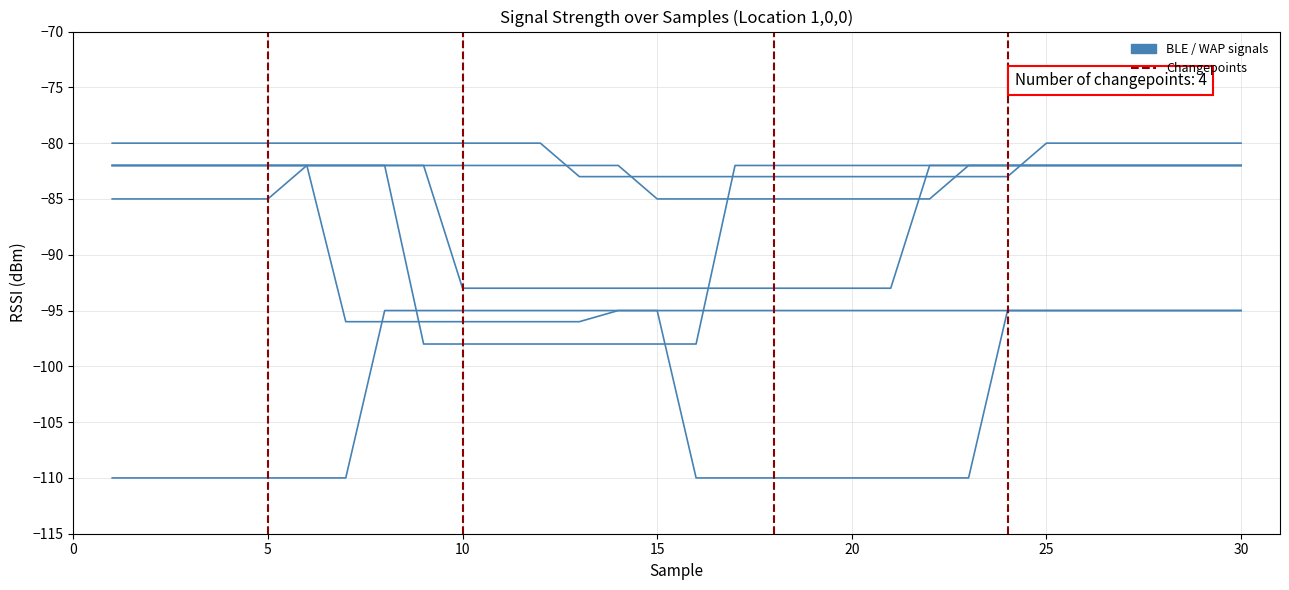

Which has a higher value, 29 or 19?

29